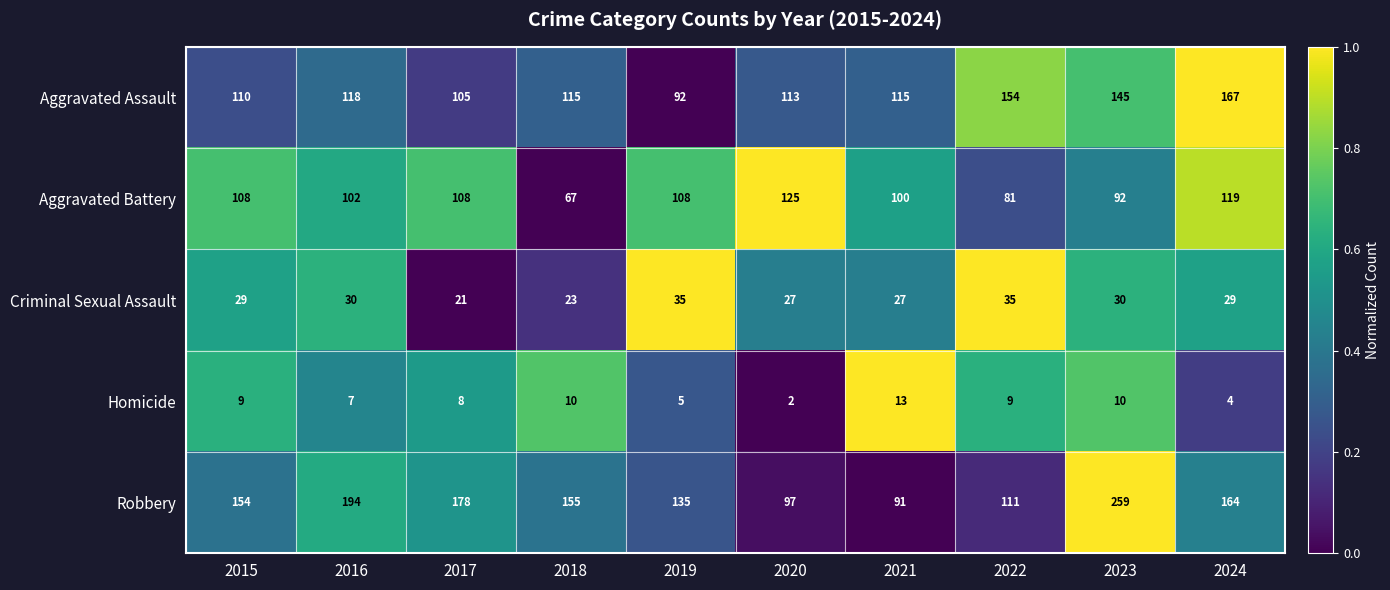

Which category has the lowest value across all series?

2020